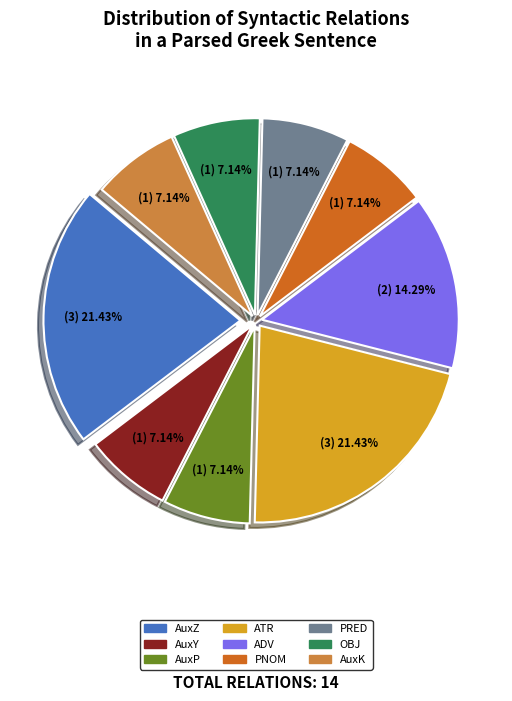

The PNOM slice represents 7% of the pie. True or false?

True